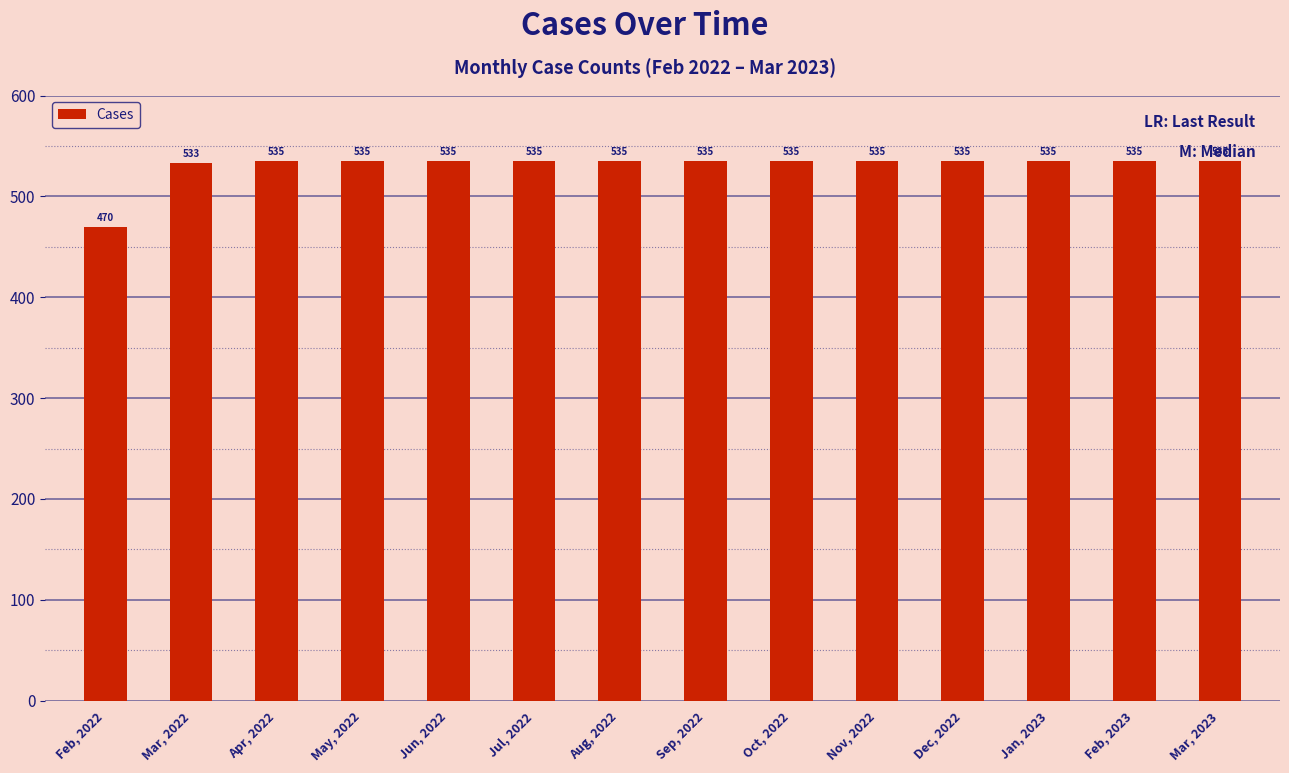

What is the smallest value displayed?

470